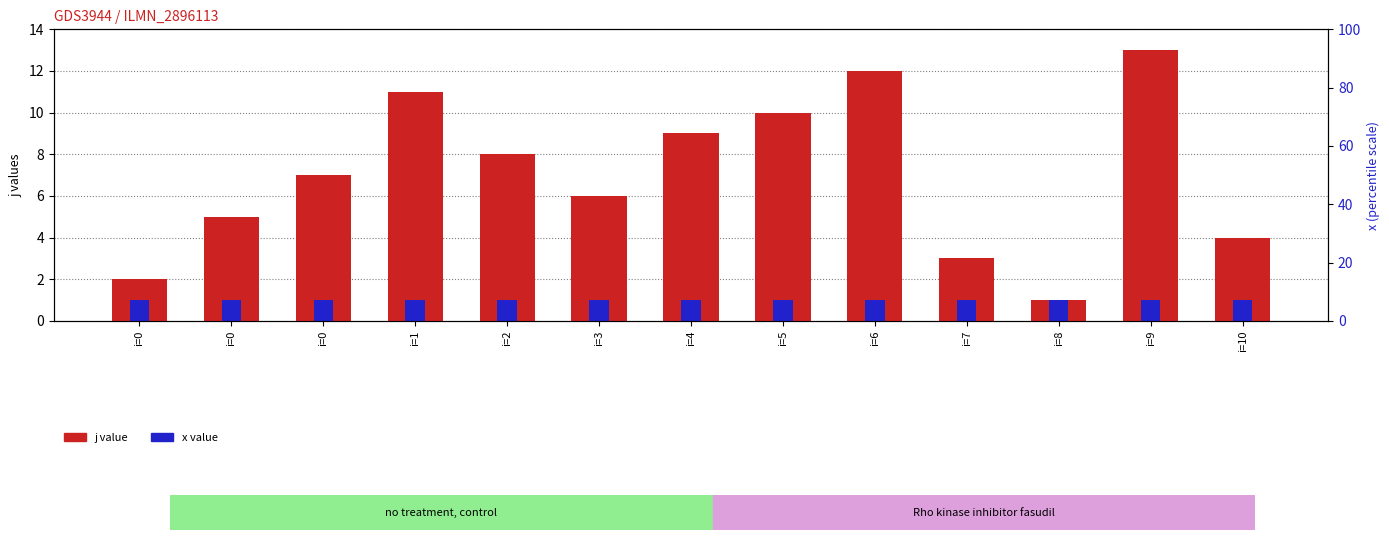

At how many categories does at least one series exceed 1?

12